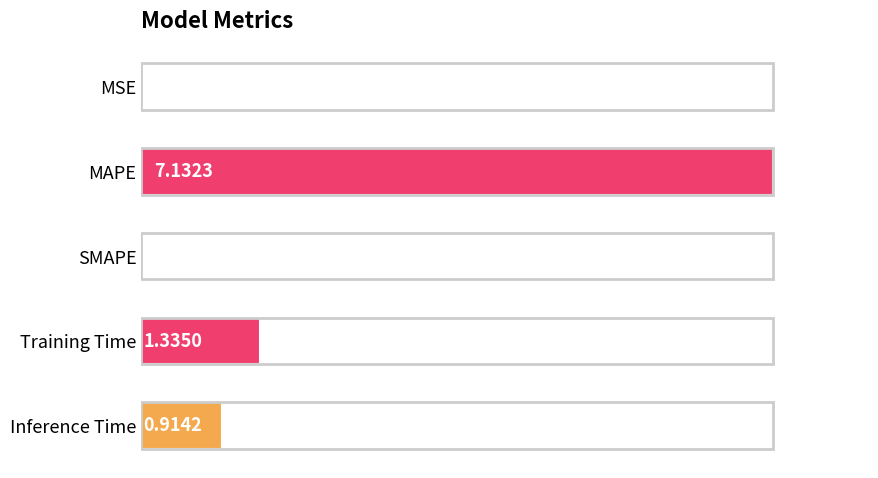

What is the average value?

1.9